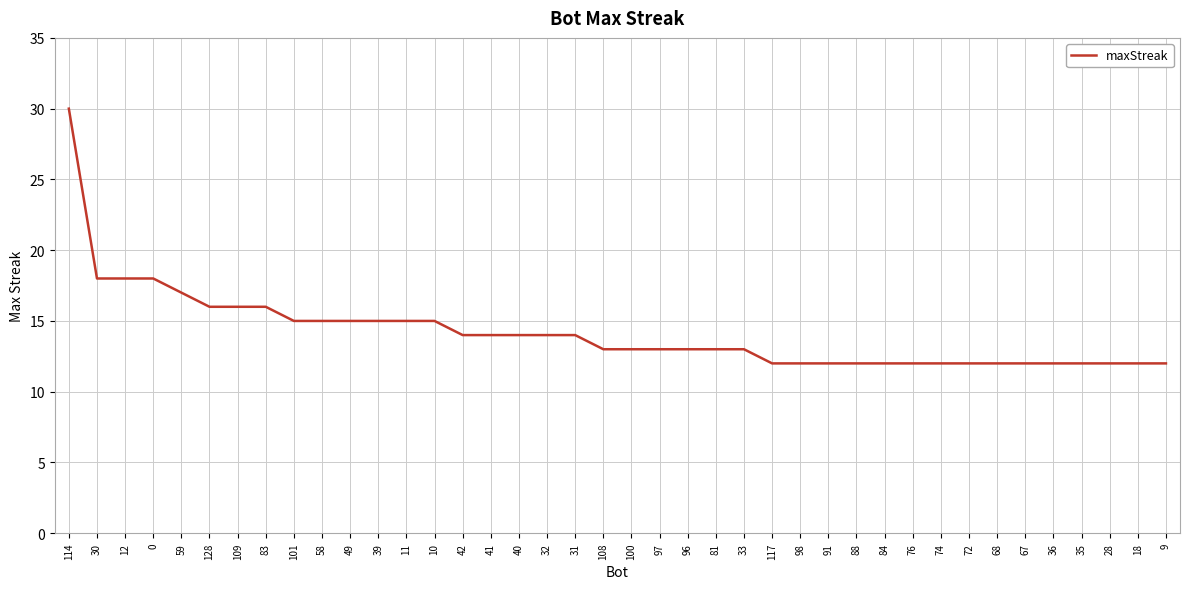

What position from the right is 128?

35